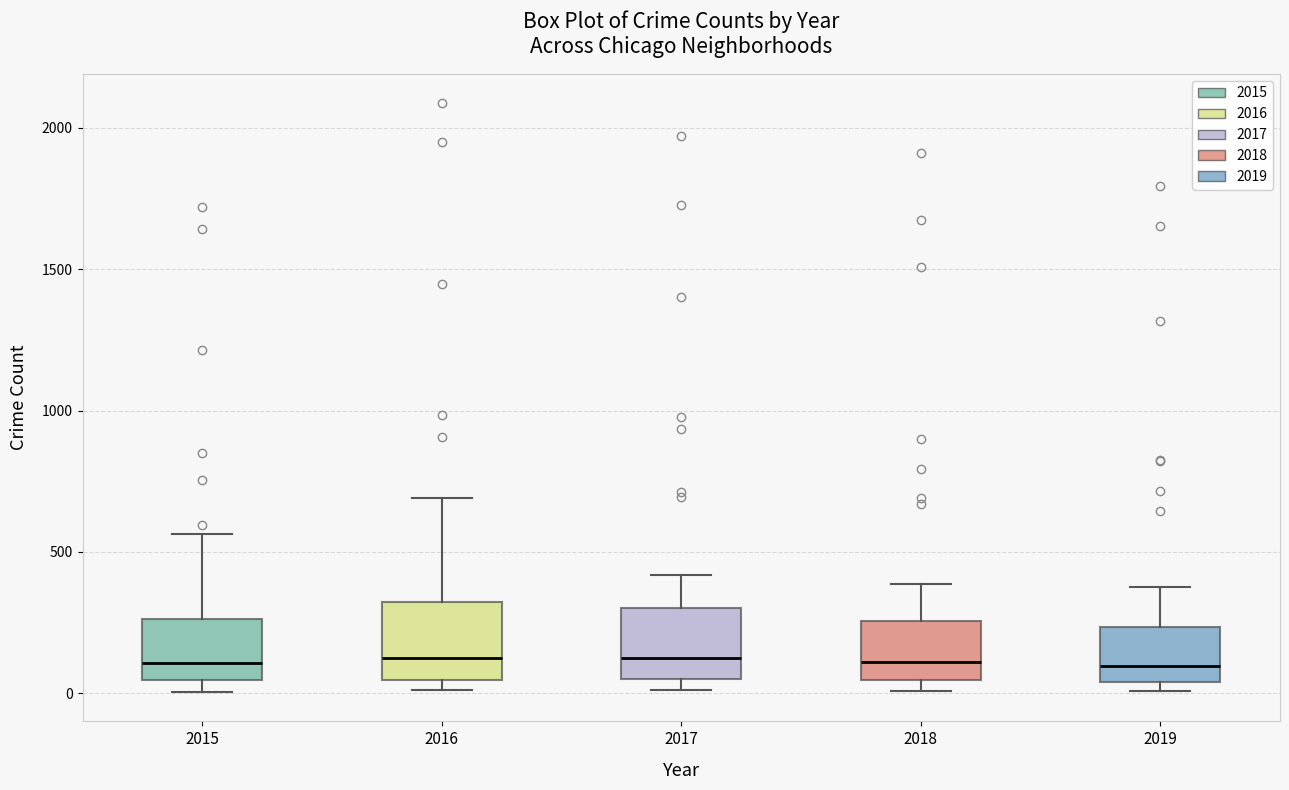

Reading left to right, read every box against the y-axis: the position of its median line, the range the box covers, and the ends of its whiskers. The values are not printed on the chart, so give them approximately, as read against the axis.

2015: median 100, box 50 to 250, whiskers 0 to 550
2016: median 150, box 50 to 300, whiskers 0 to 700
2017: median 100, box 50 to 300, whiskers 0 to 400
2018: median 100, box 50 to 250, whiskers 0 to 400
2019: median 100, box 50 to 250, whiskers 0 to 400